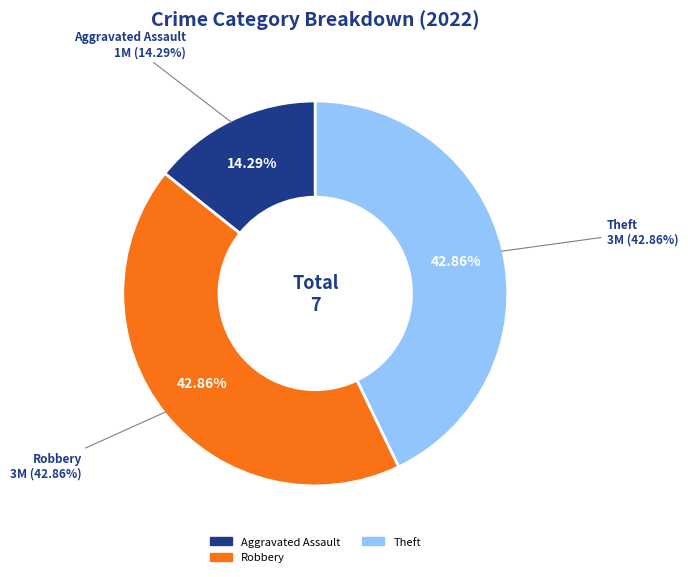

Do Aggravated Battery and Aggravated Assault together represent more than half of the pie?

No